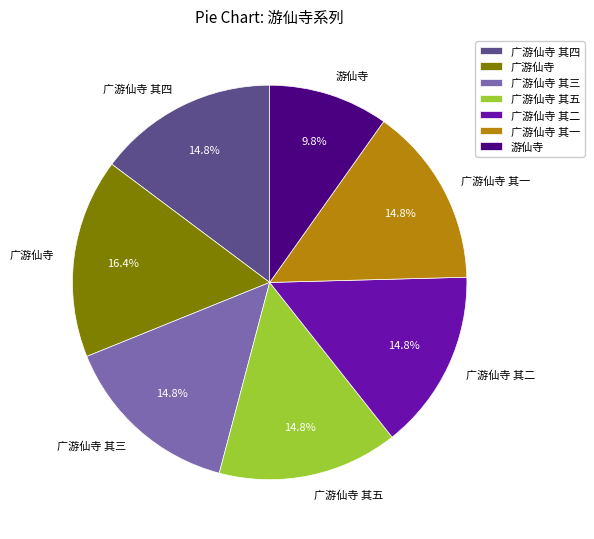

Is the sum of 广游仙寺 其五 and 广游仙寺 其四 greater than half?

No